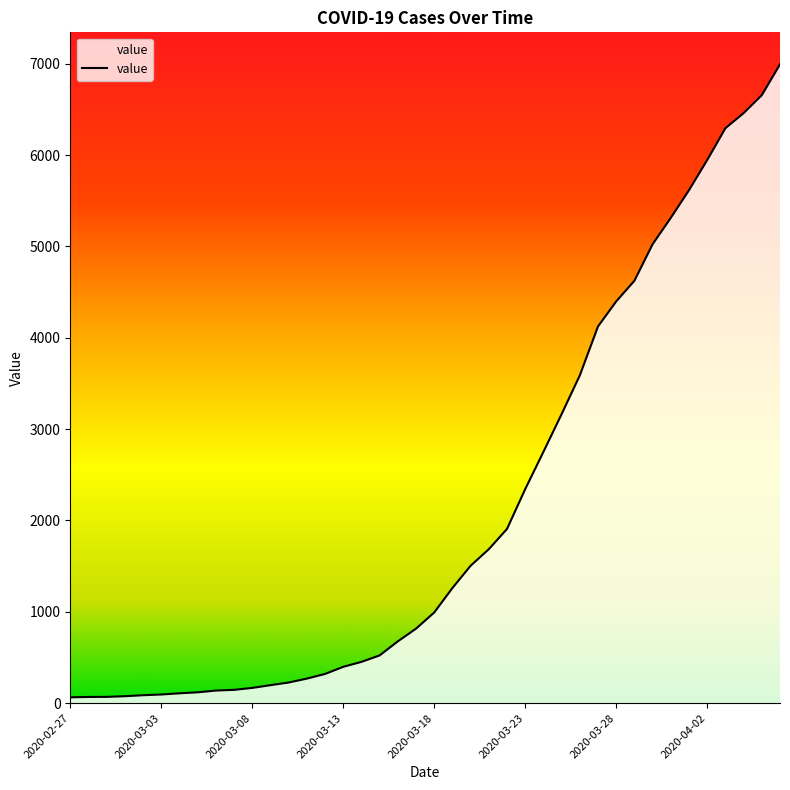

At which category does the chart reach its peak across all series?

2020-04-06